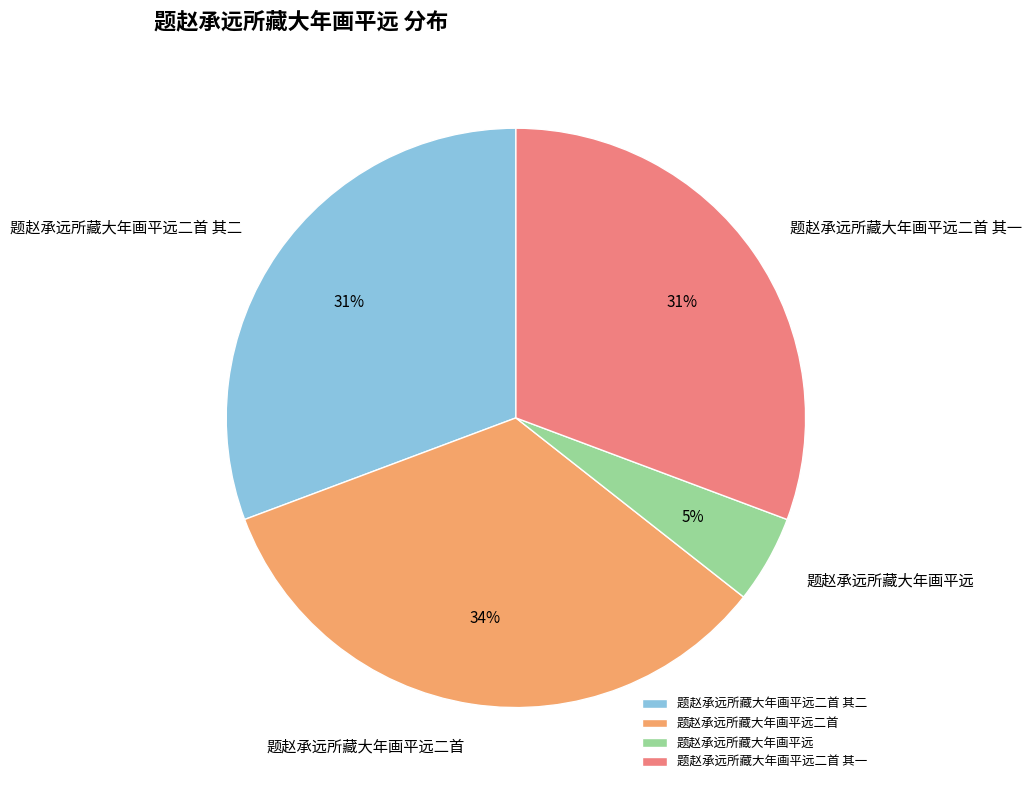

Which slice is the smallest?

题赵承远所藏大年画平远